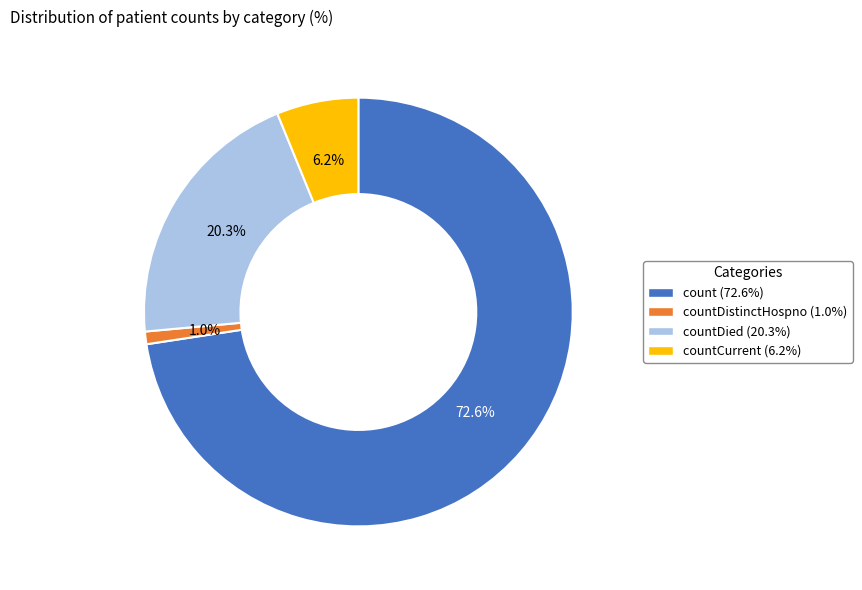

How many segments does this pie chart have?

4